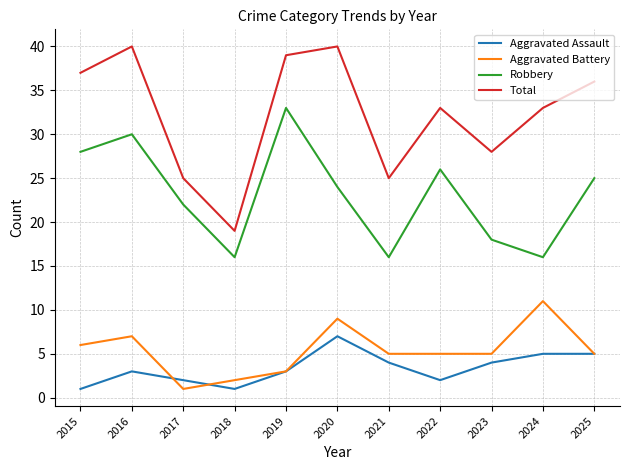

Is the value of Total at 2017 greater than the value of Aggravated Assault at 2021?

Yes